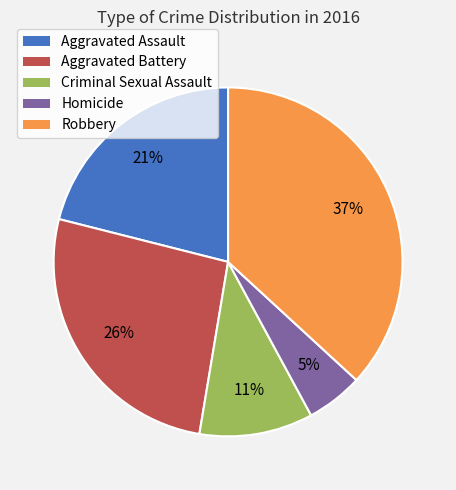

To the nearest percent, what percentage of the pie is Aggravated Assault?

21%